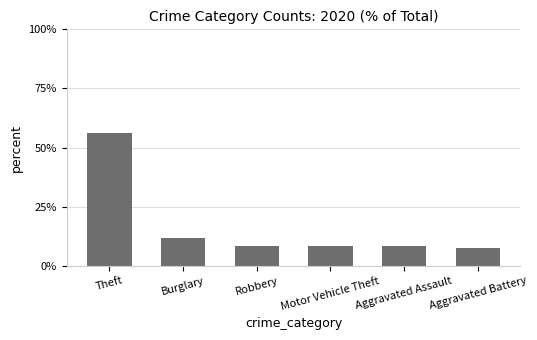

How many series are shown in this chart?

1